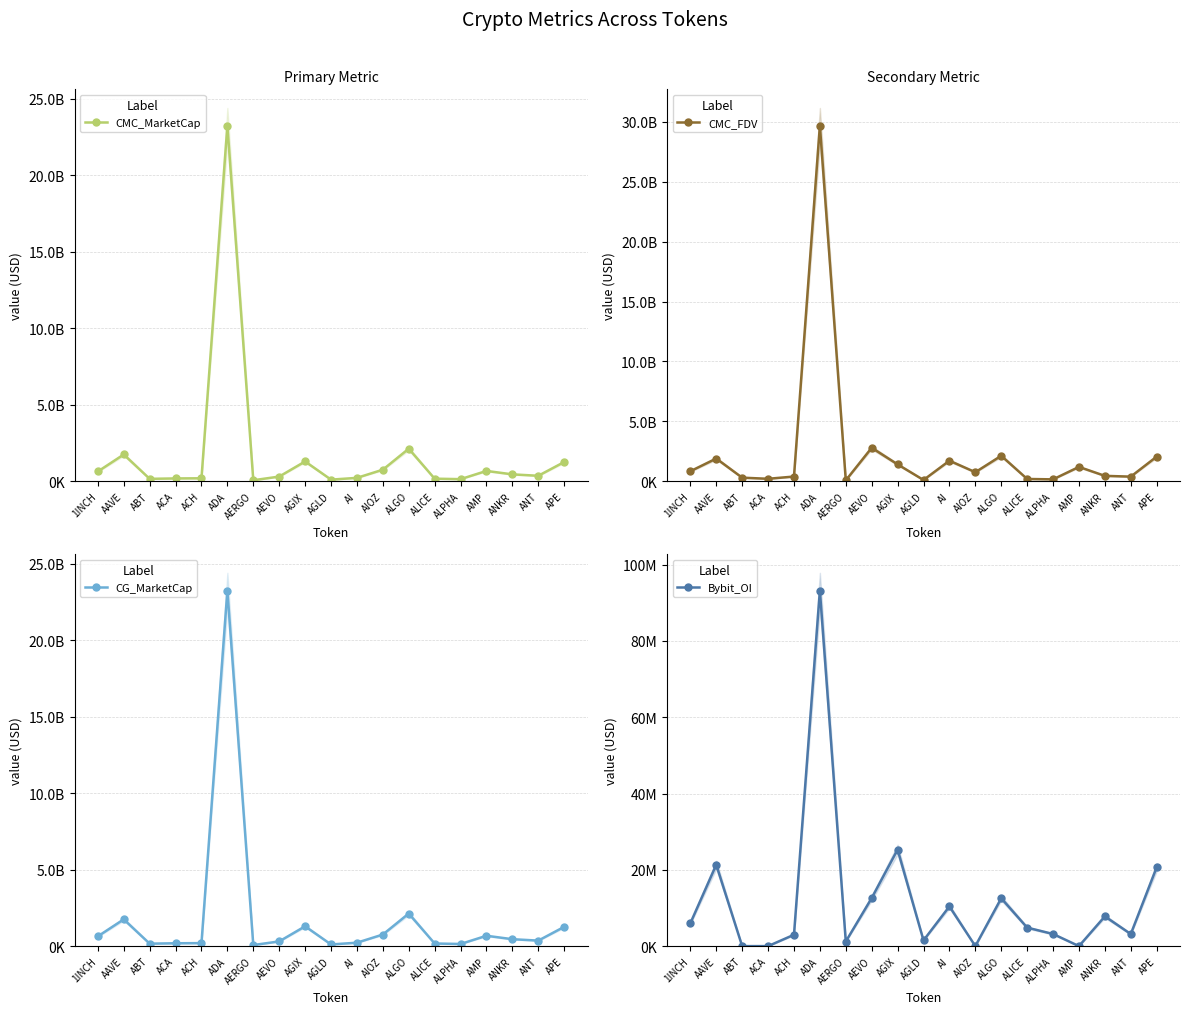

Reading left to right, extract all data points from this chart.

CMC_MarketCap: 639650504	1751617329	159706505	186325069	195603905	23248329771	68136178	307587082	1295775170	107741636	223296764	756885081	2129335601	170343963	138985540	676923960	452324666	359658319	1260195034
CMC_FDV: 839034910	1898512367	301333028	208103323	395663690	29681621826	76557503	2796246197	1410532614	107741636	1717667416	756880478	2129335679	192842223	159753494	1199396024	452324666	387863196	2058336424
CG_MarketCap: 639650504	1751617329	159706505	186325069	195603905	23248329771	68136178	307587082	1295775170	107741636	223296764	756885081	2129335601	170343963	138985540	676923960	452324666	359658319	1260195034
Bybit_OI: 5987956	21321054	0	0	2977156	93181066	1200731	12602018	25307159	1498998	10410873	0	12550962	4846806	3177700	0	7797739	3161886	20662117